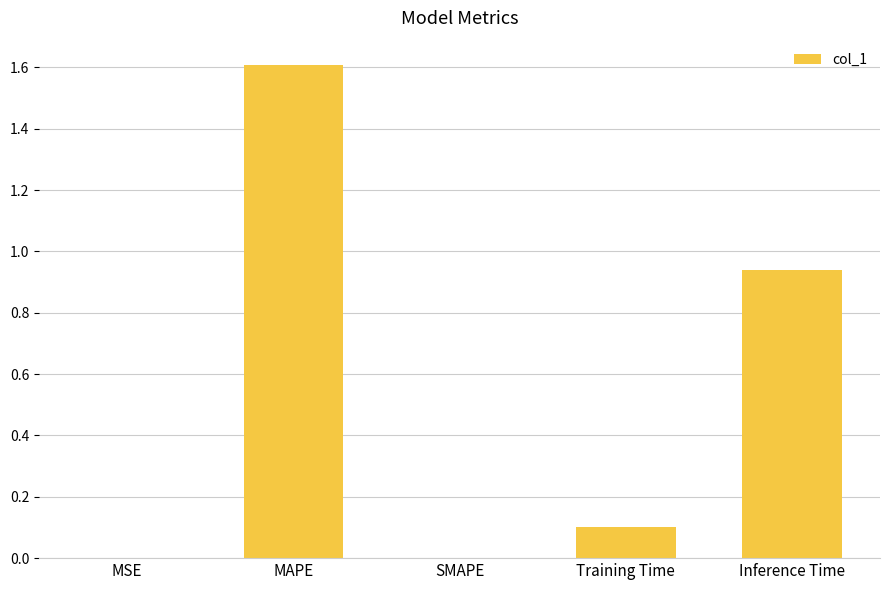

True or false: the data shows 0.8 at SMAPE.

False